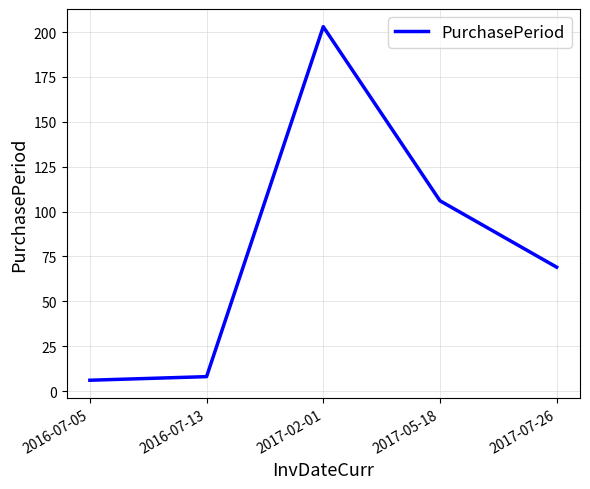

What is the greatest value displayed?

203